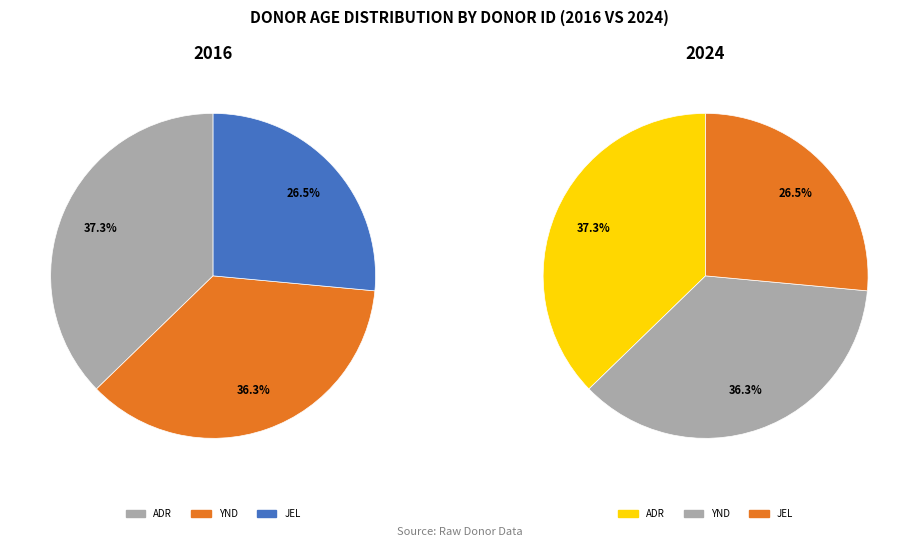

What is the change in value from ADR to YND?

-1